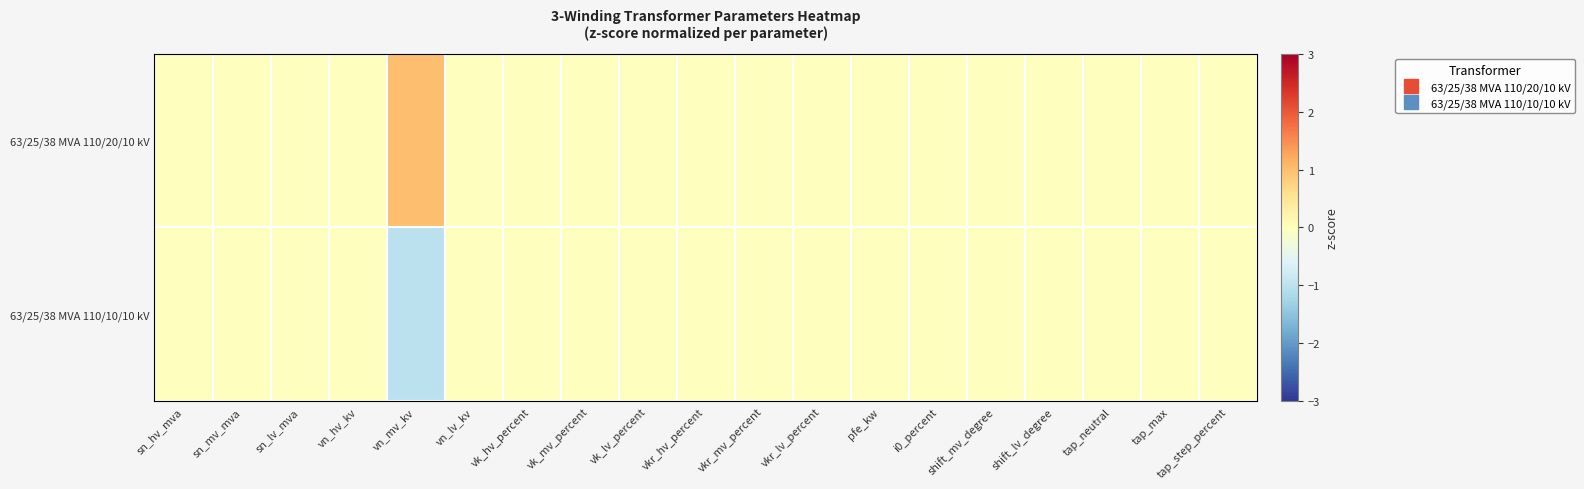

Which series has the largest range (max minus min)?

63/25/38 MVA 110/20/10 kV